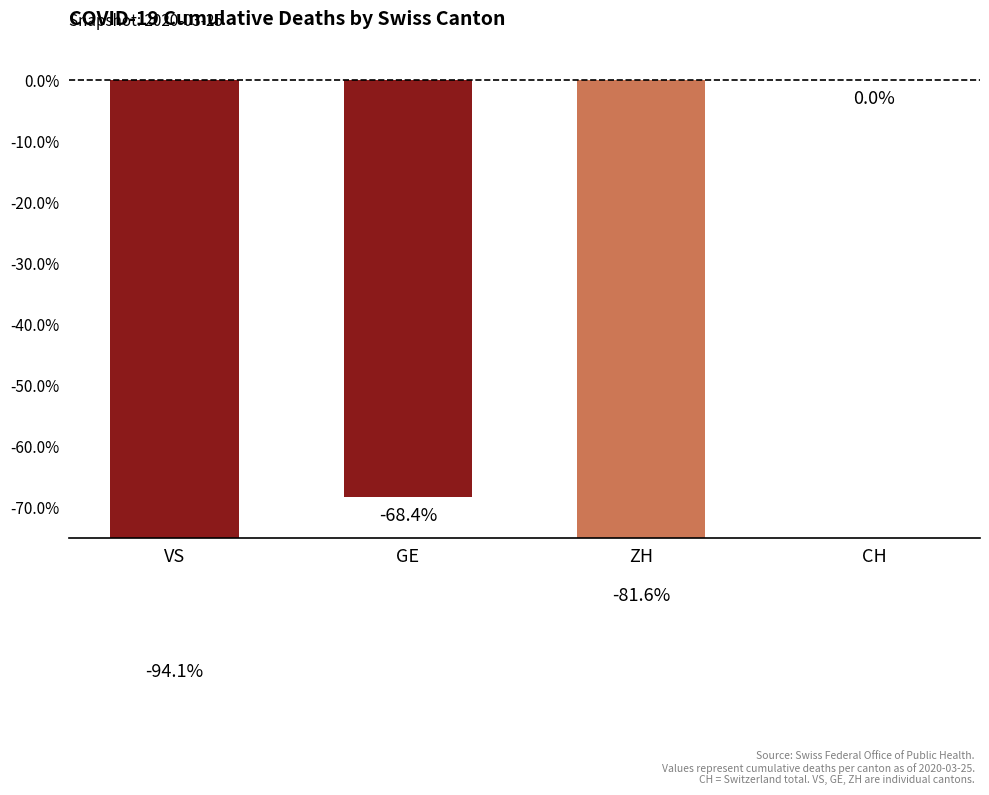

What is the smallest value displayed?

-94.1